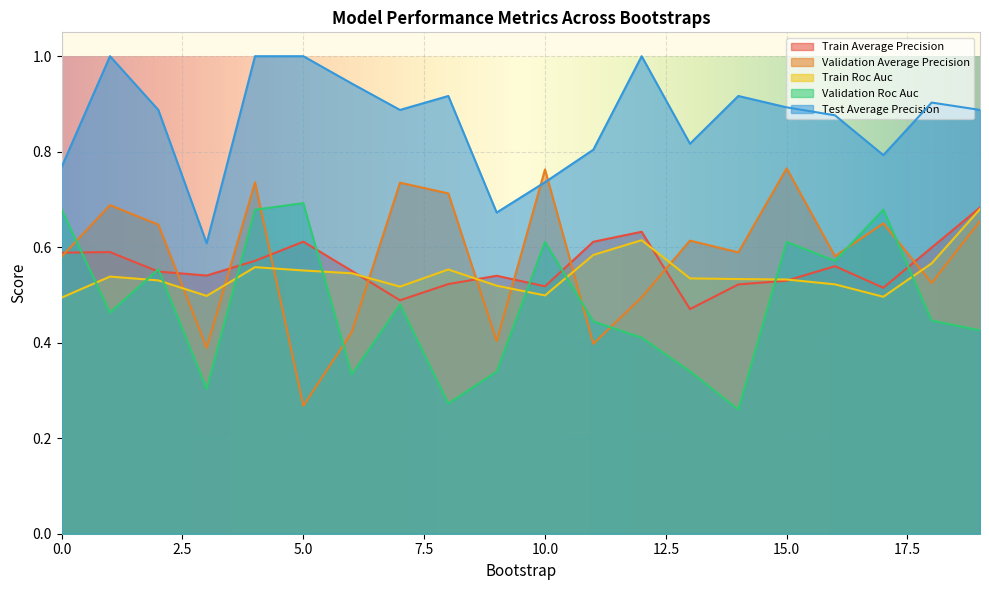

In train_average_precision, how many points are lower than both neighbors (excluding endpoints)?

5